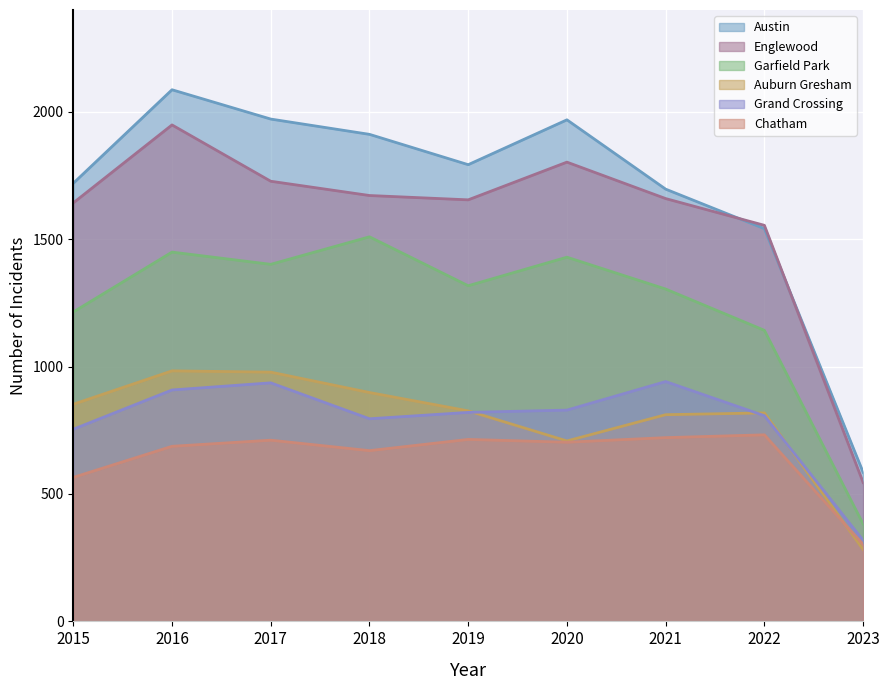

True or false: Garfield Park has more than 2 points higher than both neighbors.

True